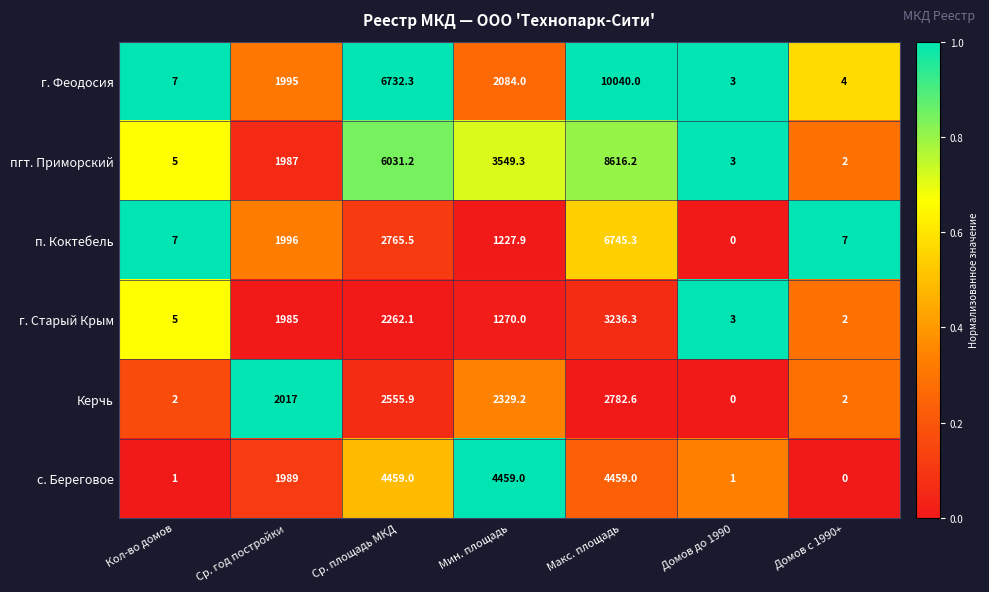

Which category has the highest value in the г. Старый Крым series?

Макс. площадь